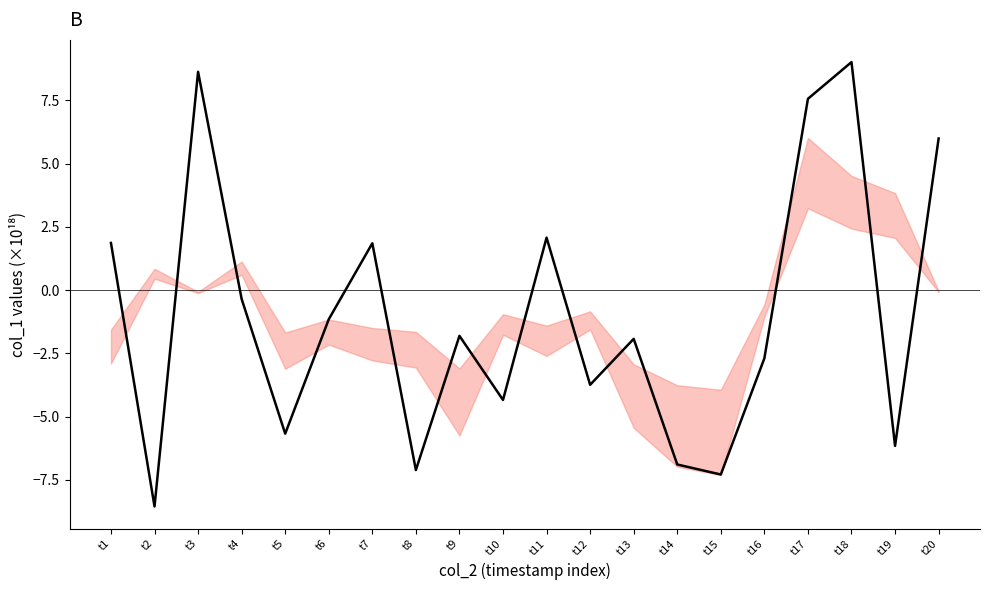

Which label corresponds to the smallest value in the chart?

t2